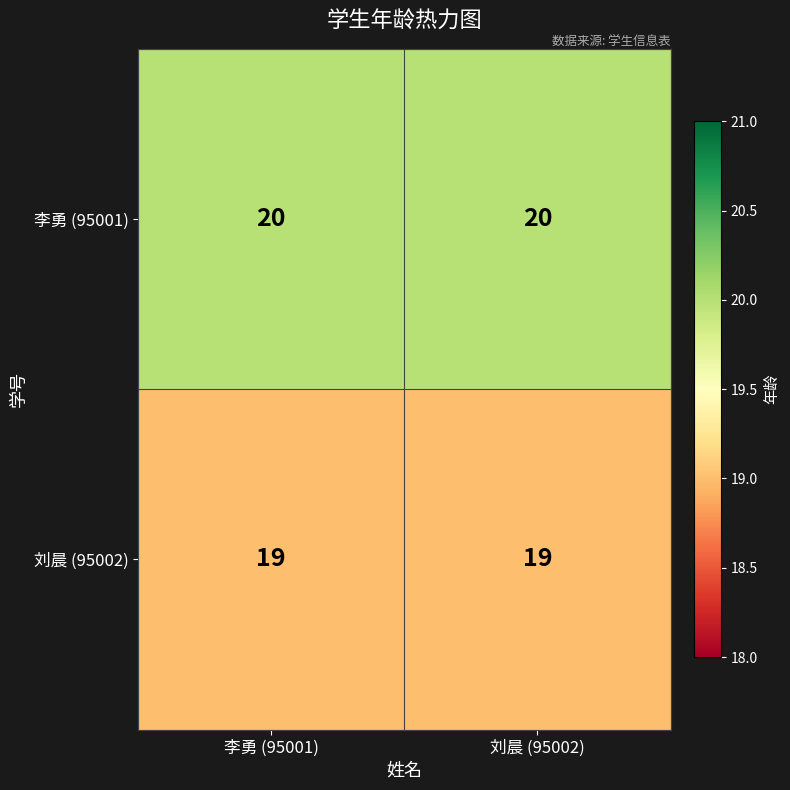

Which series has the largest total across all categories?

李勇 (95001)